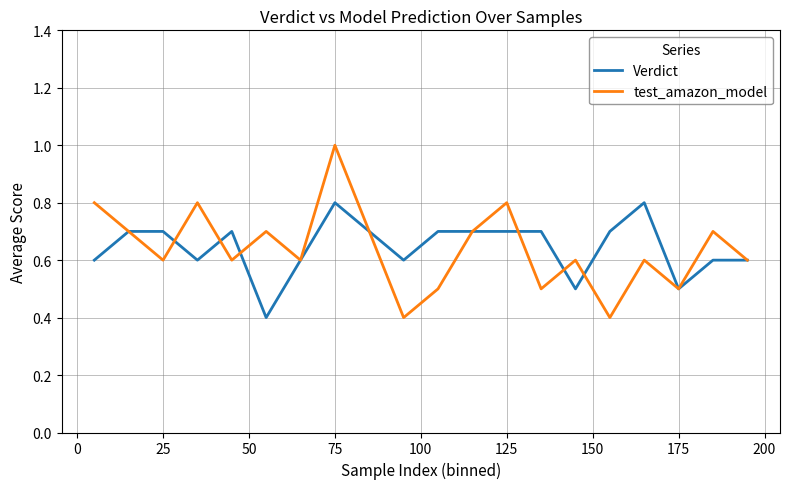

What is the minimum value shown in the chart?

0.4